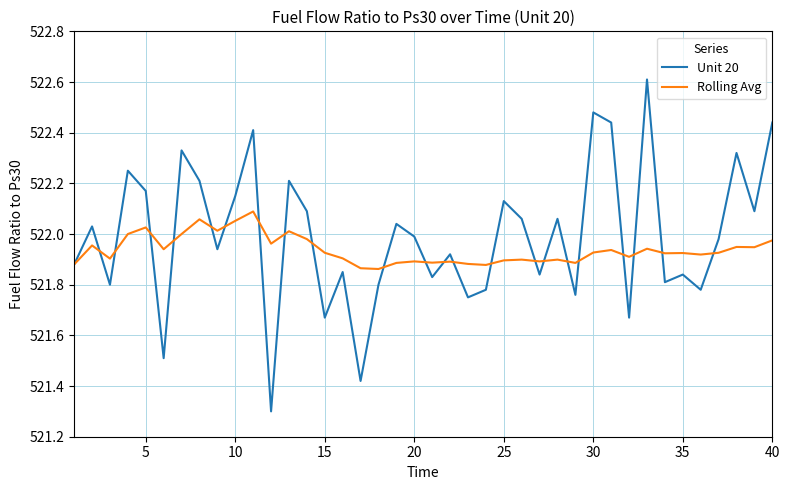

What is the maximum value shown in the chart?

522.6